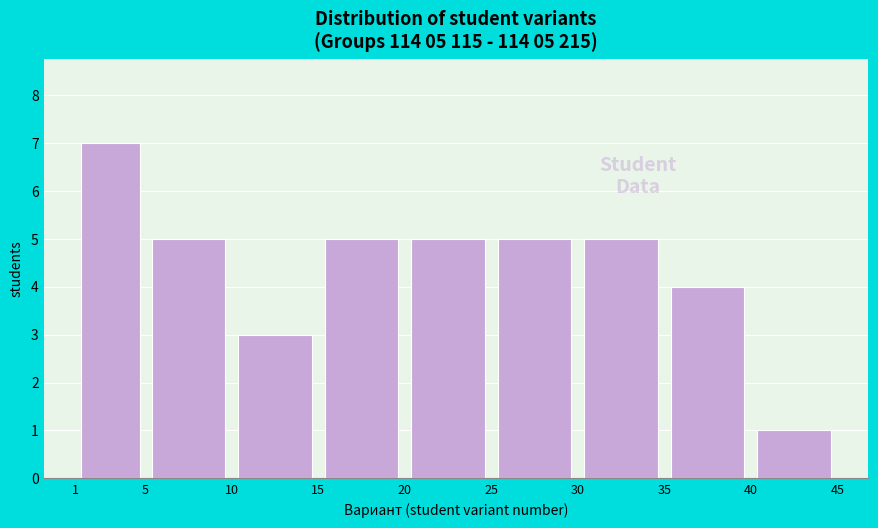

Which range on the x-axis has the tallest bar?

1 to 5